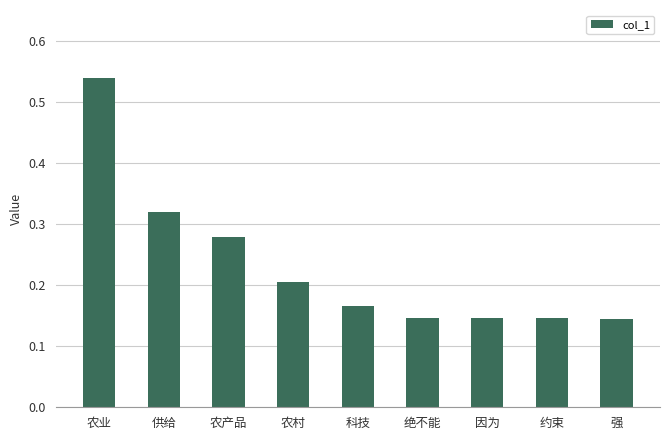

Count the number of categories in the chart.

9